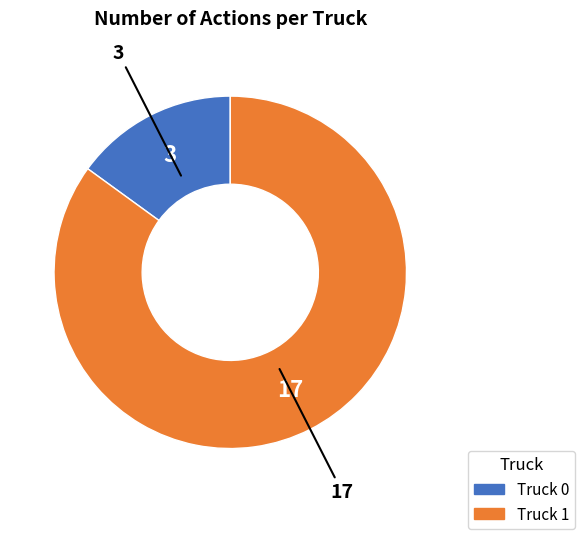

Do Truck 0 and Truck 1 together represent more than half of the pie?

Yes